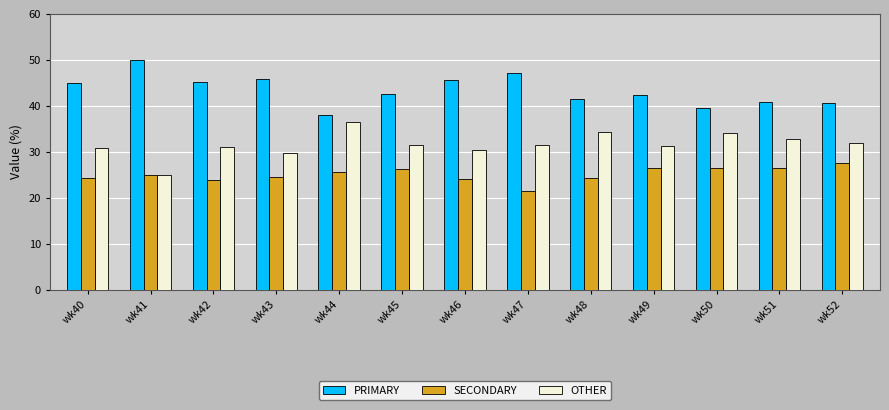

How many data points in PRIMARY are less than 42?

5